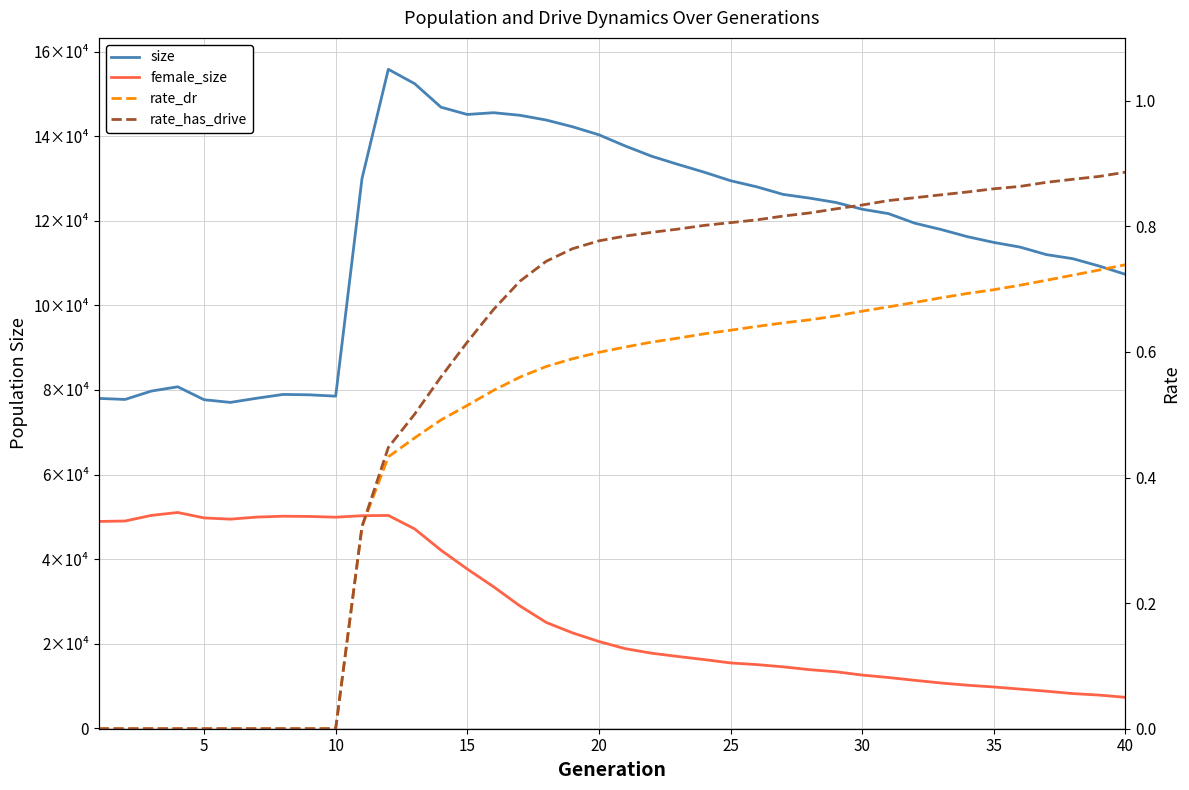

How many interior local valleys does the size series have?

4